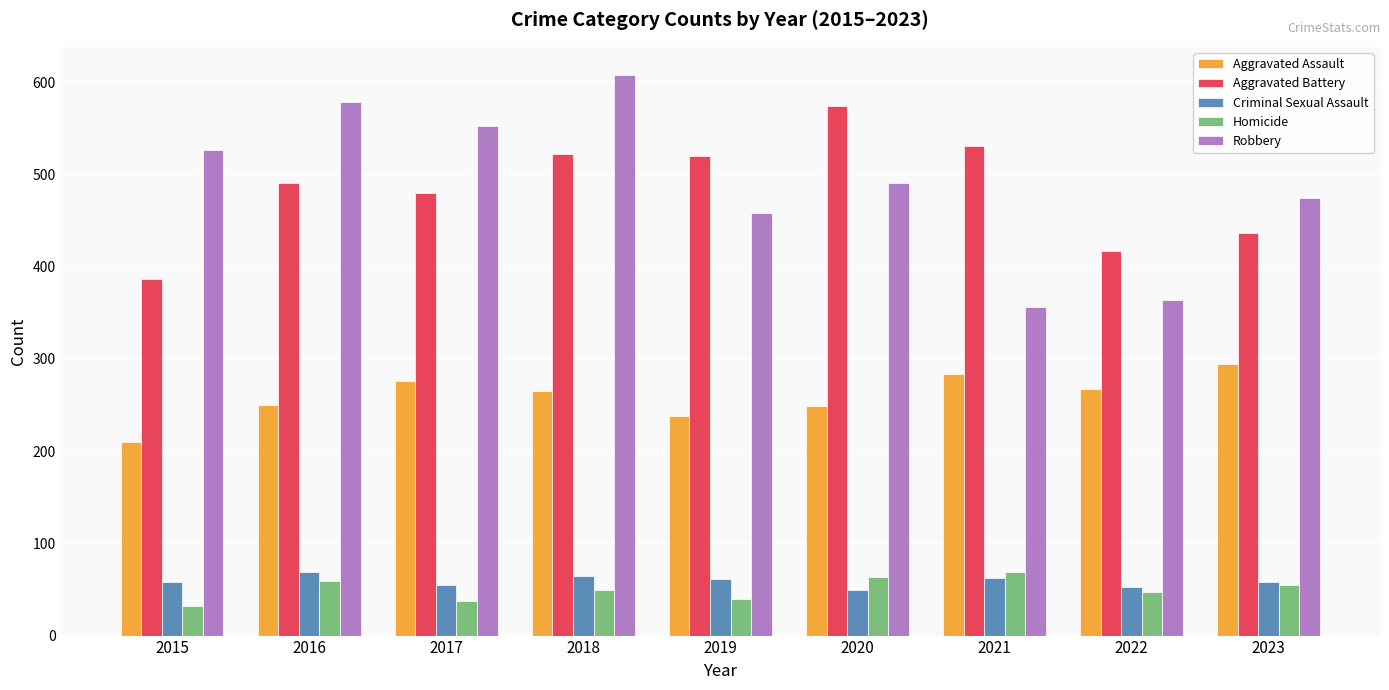

What is the spread (max minus min) of values at 2019?

480